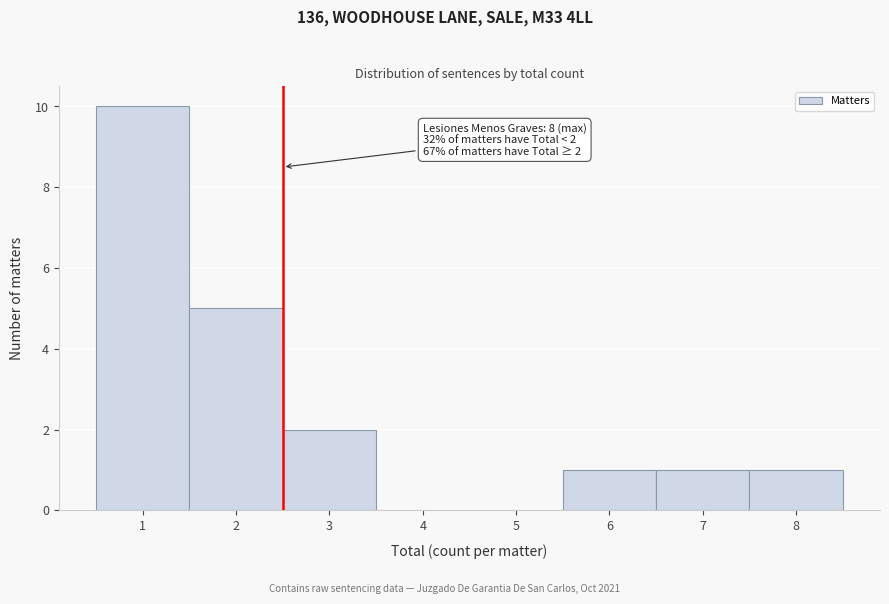

Reading right to left, extract all data points from this chart.

8=1	7=1	6=1	5=0	4=0	3=2	2=5	1=10